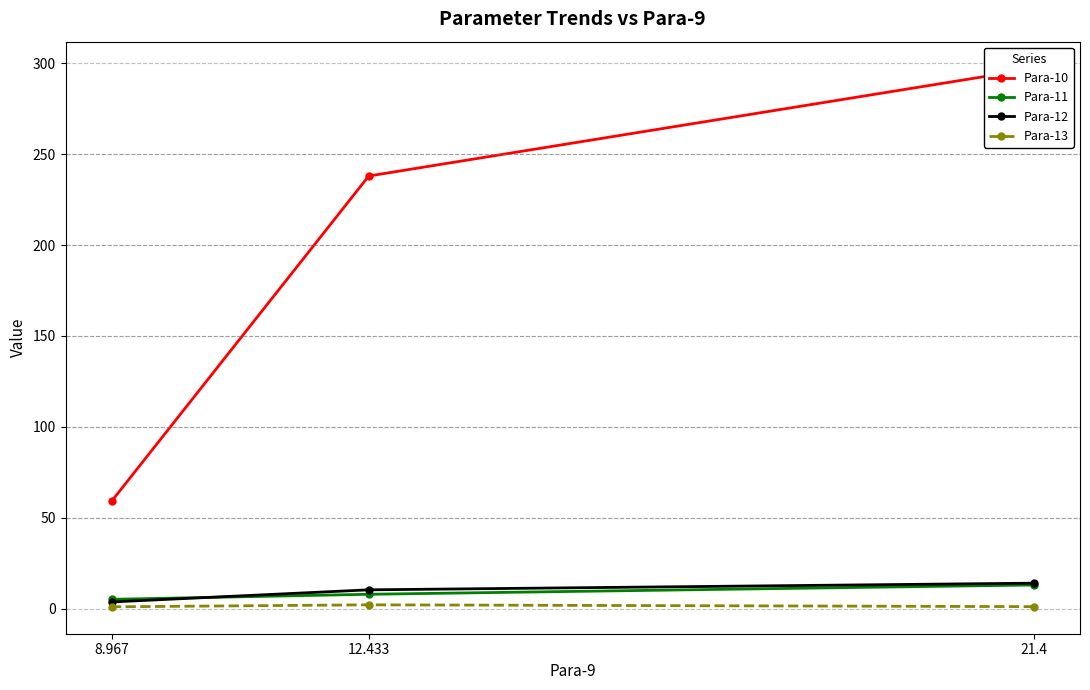

Is it true that Para-10 equals 35.4 at 8.967?

False